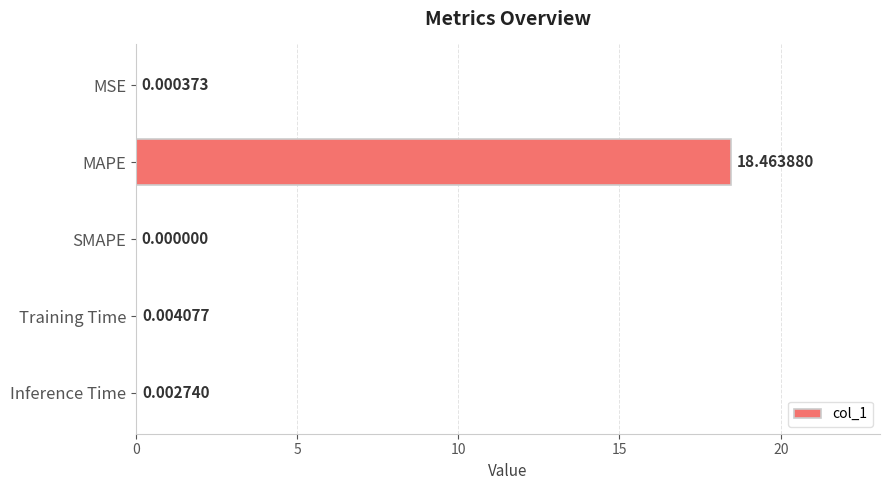

At which label is the value closest to 9?

Training Time